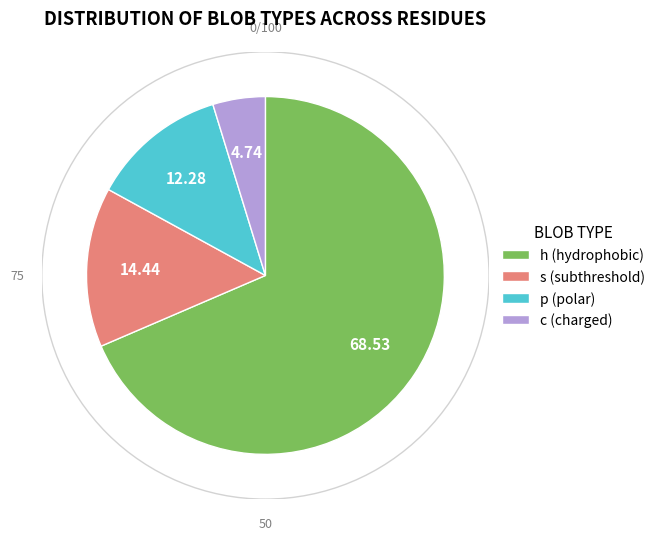

Between c (charged) and h (hydrophobic), which is larger?

h (hydrophobic)